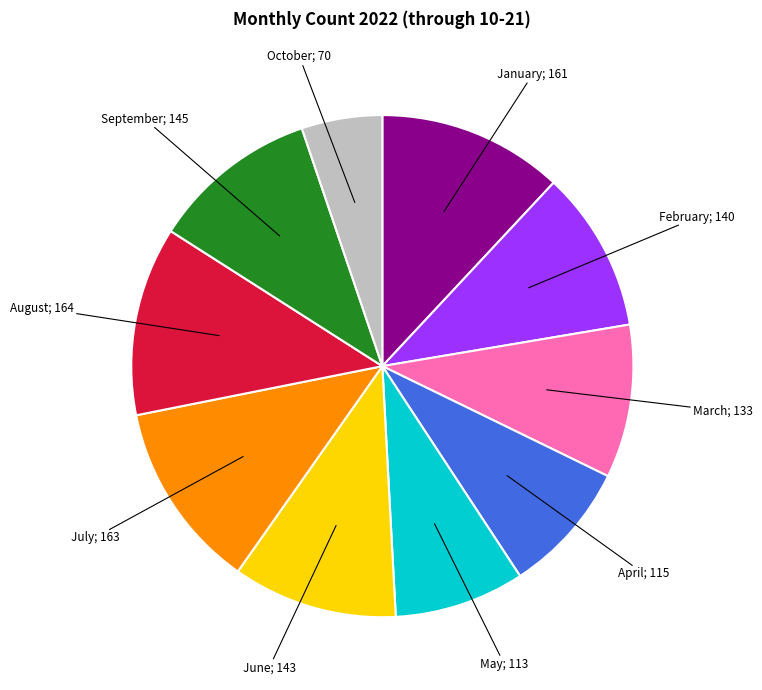

Is there a majority slice in this chart?

No